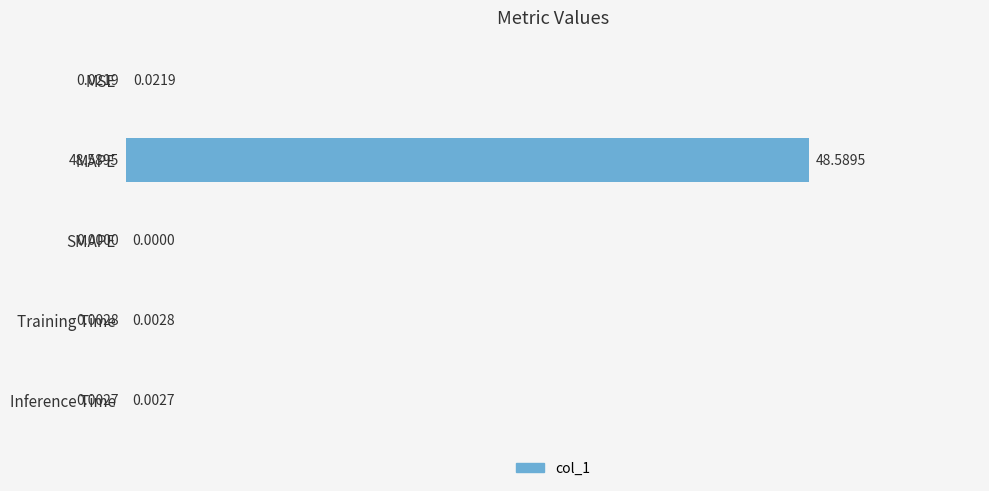

At which category does the chart reach its peak across all series?

MAPE